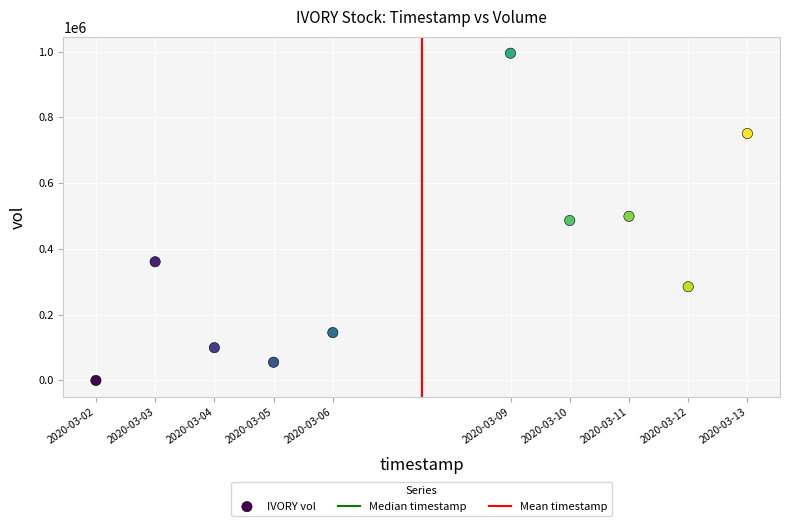

What is the range of X values (max minus min)?

950400